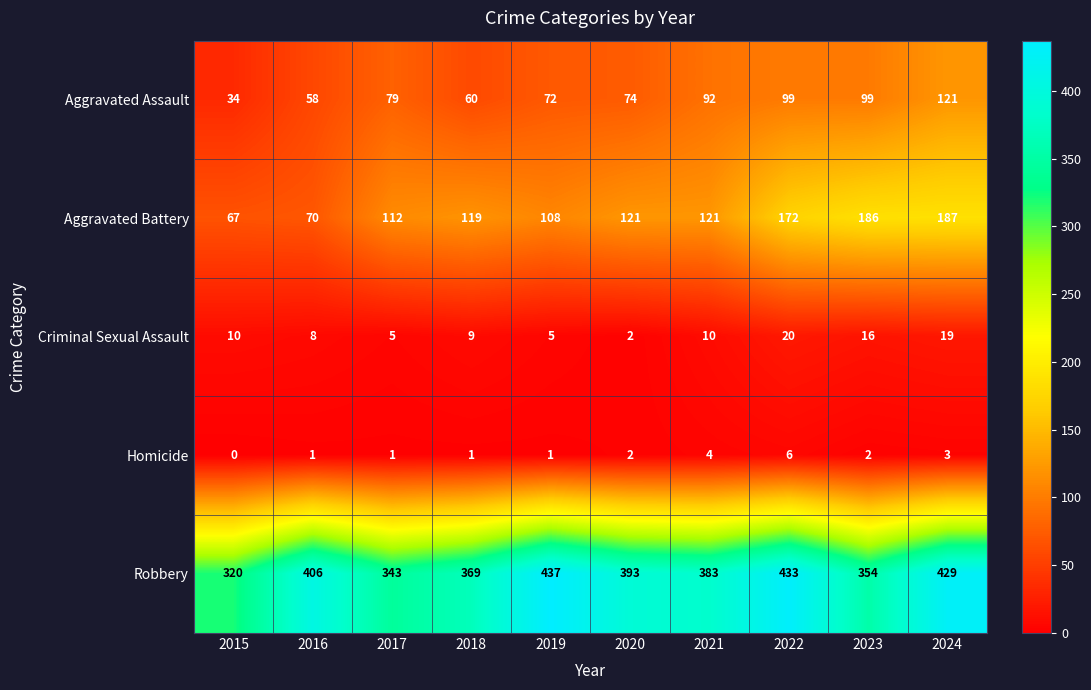

At how many categories does at least one series exceed 305?

10